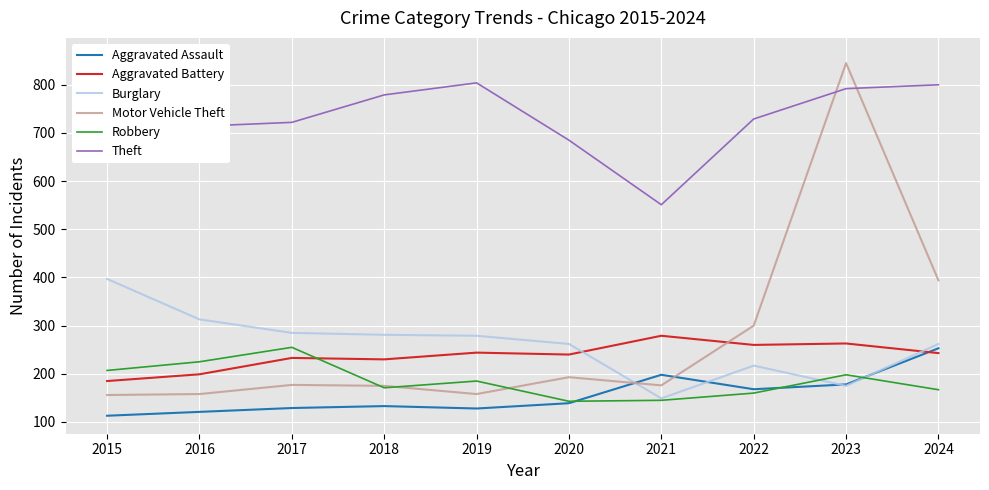

What is the value of the Motor Vehicle Theft point at the 10th from the left?

394